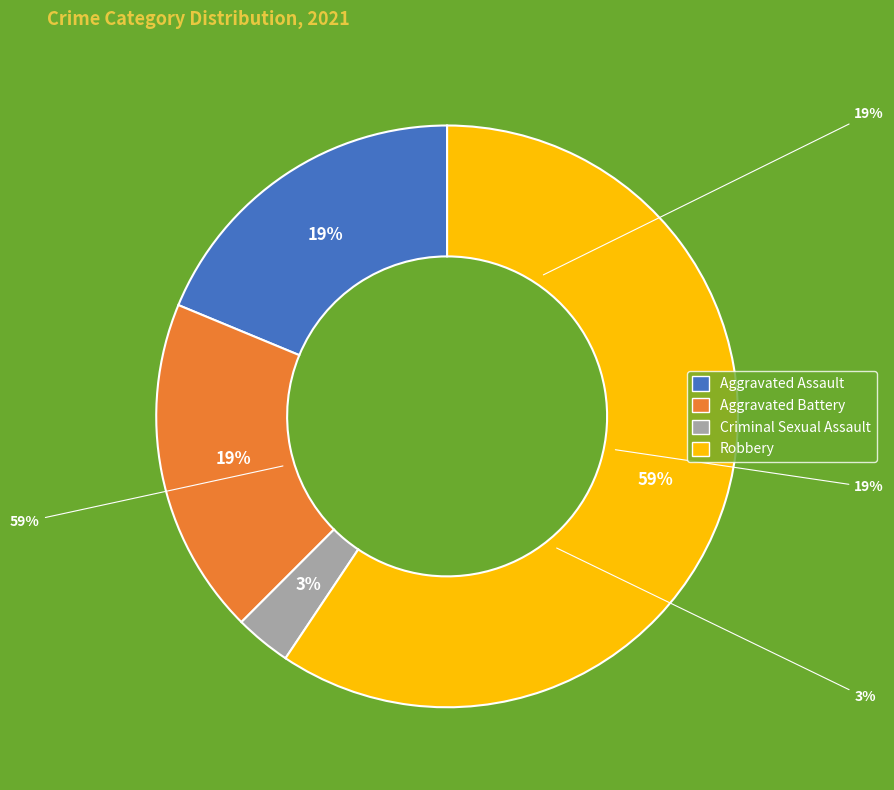

Does Aggravated Assault account for over 50% of the chart?

No